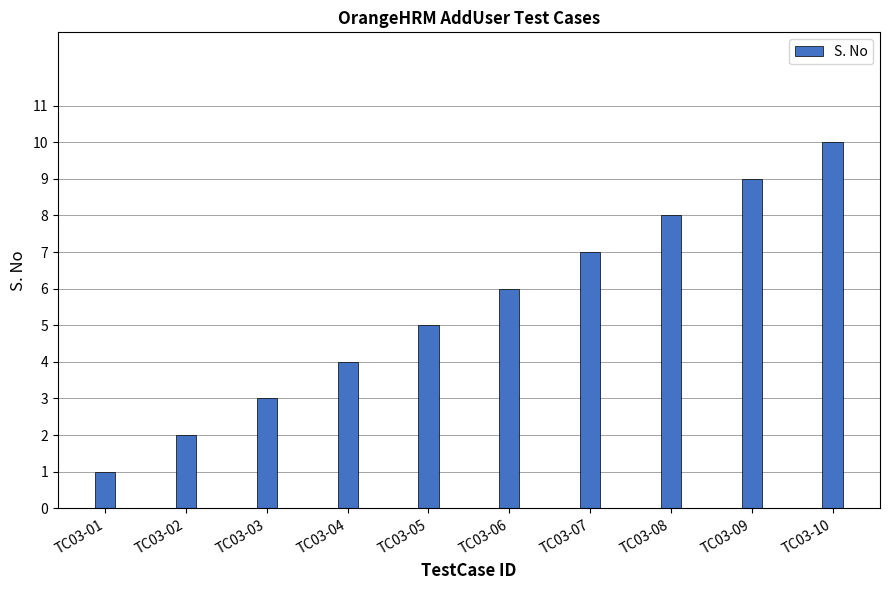

Are the bars horizontal?

No